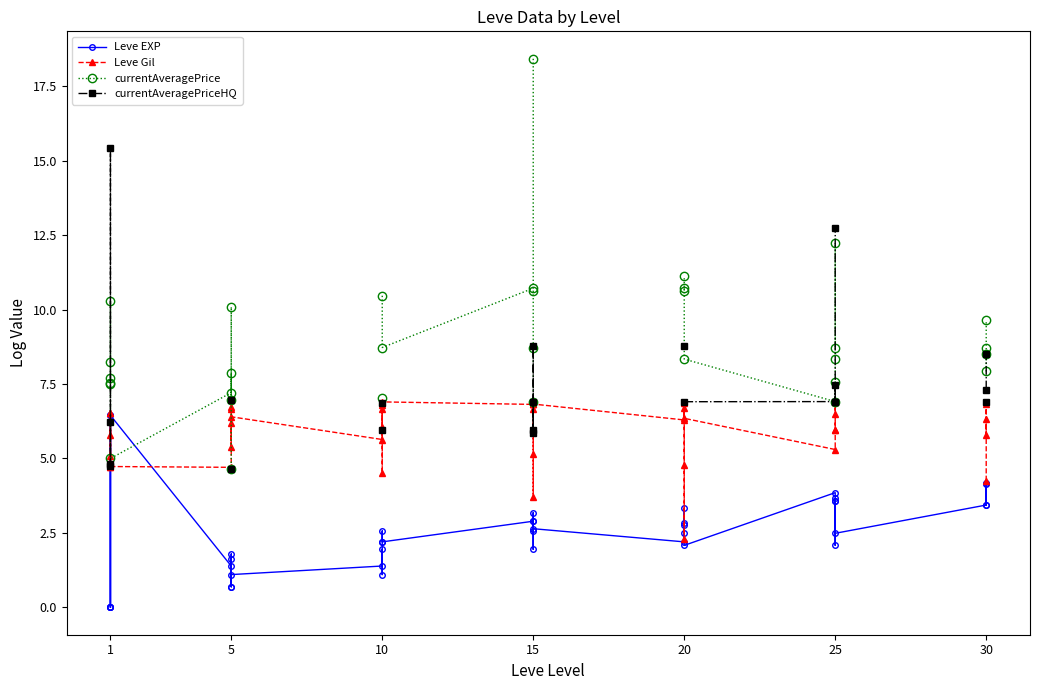

What are all the series names shown in the legend?

Leve EXP, Leve Gil, currentAveragePrice, currentAveragePriceHQ